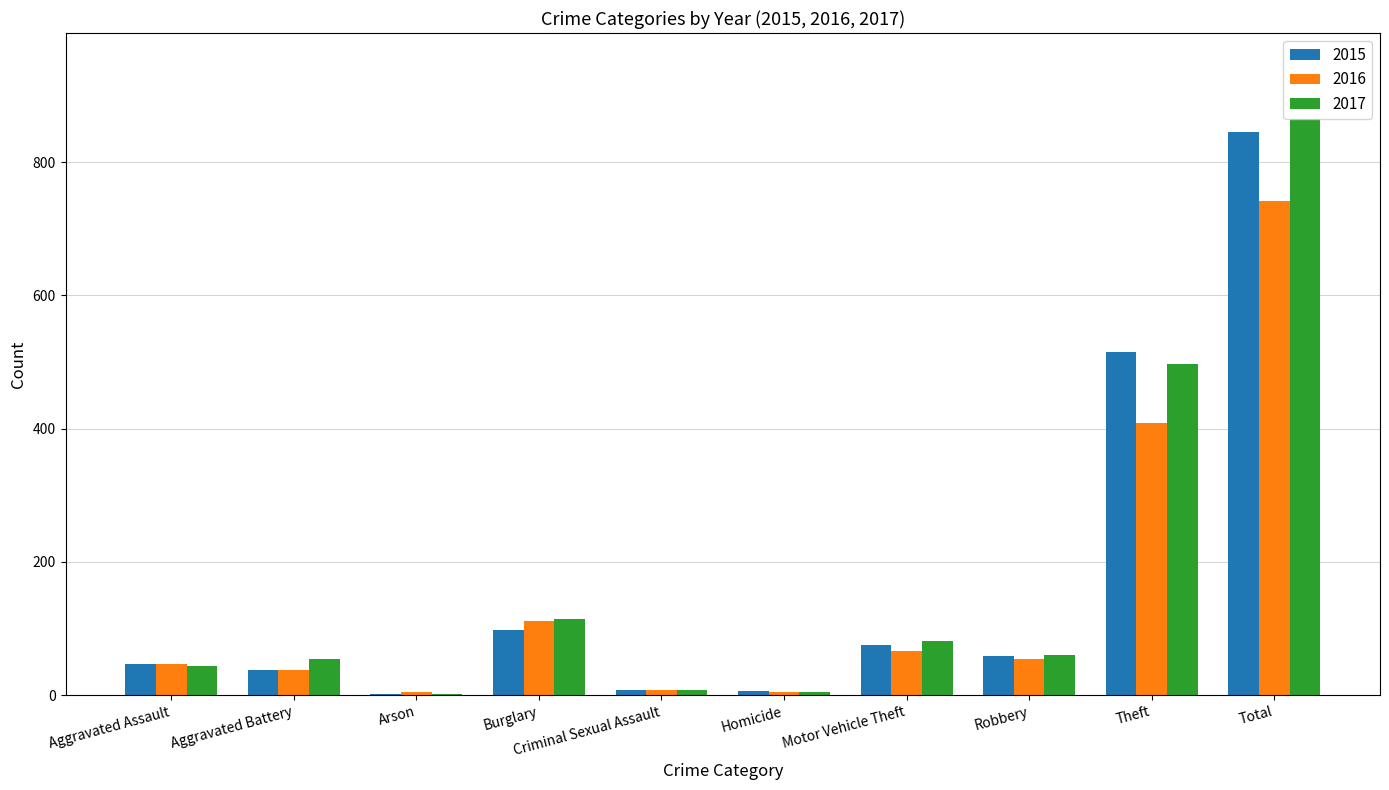

How many distinct data groups are displayed?

3